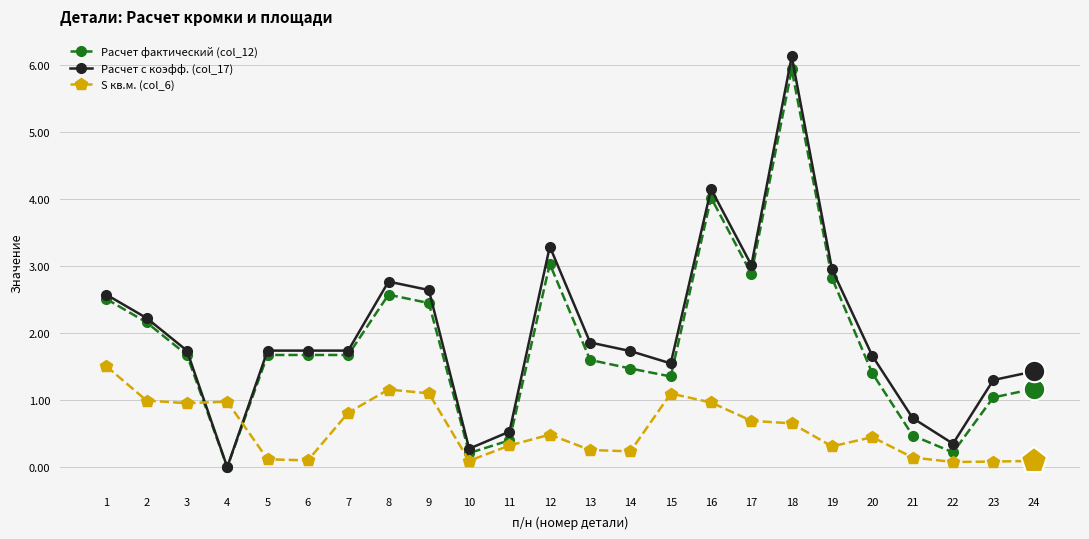

What is the sum of all Расчет фактический (col_12) values?

44.4